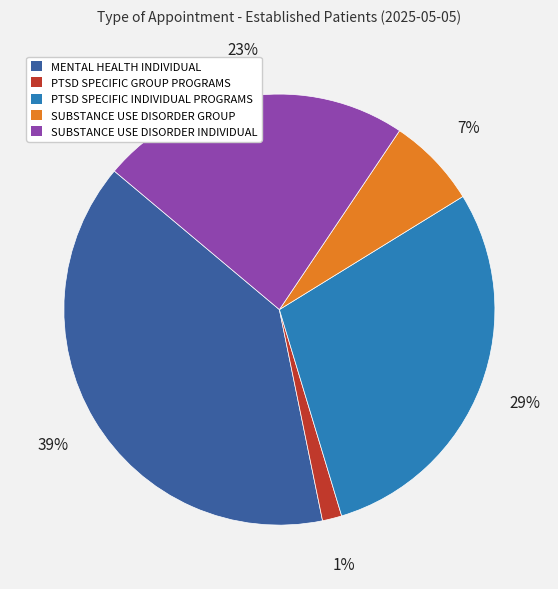

Do PTSD SPECIFIC INDIVIDUAL PROGRAMS and MENTAL HEALTH INDIVIDUAL together represent more than half of the pie?

Yes